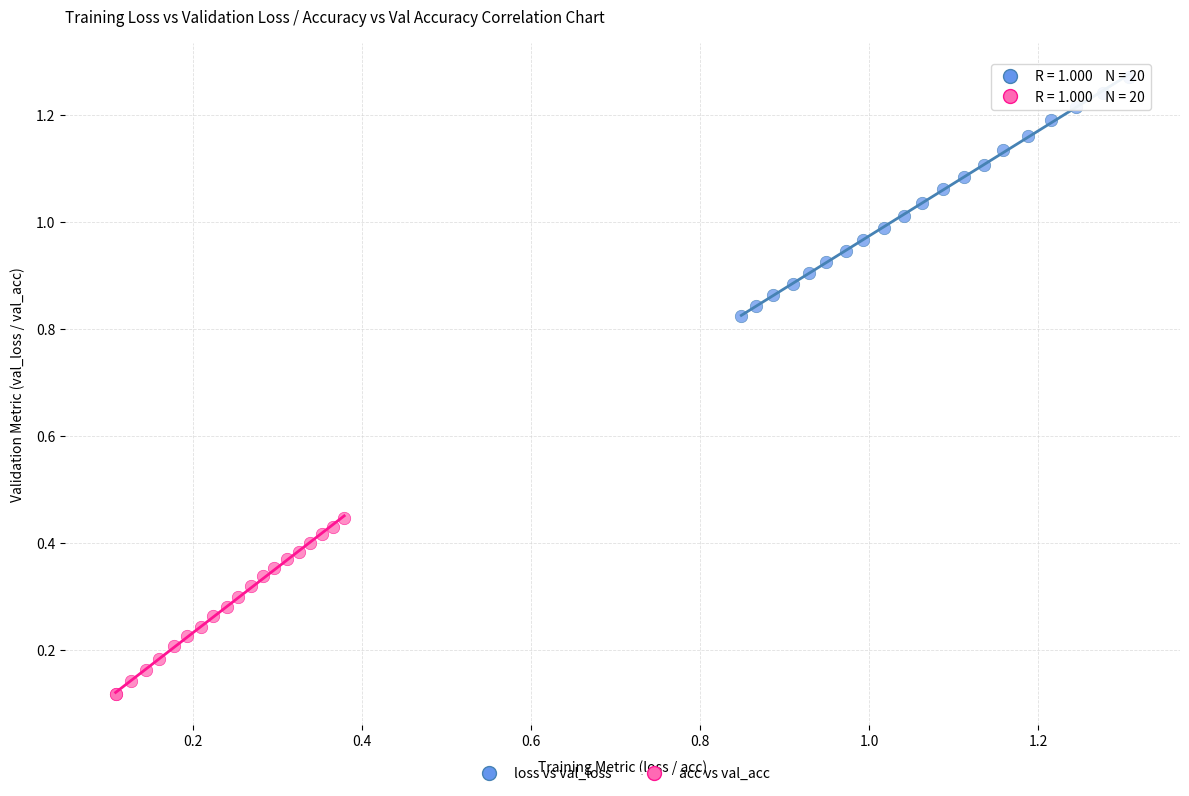

What are all the series names shown in the legend?

loss vs val_loss, acc vs val_acc